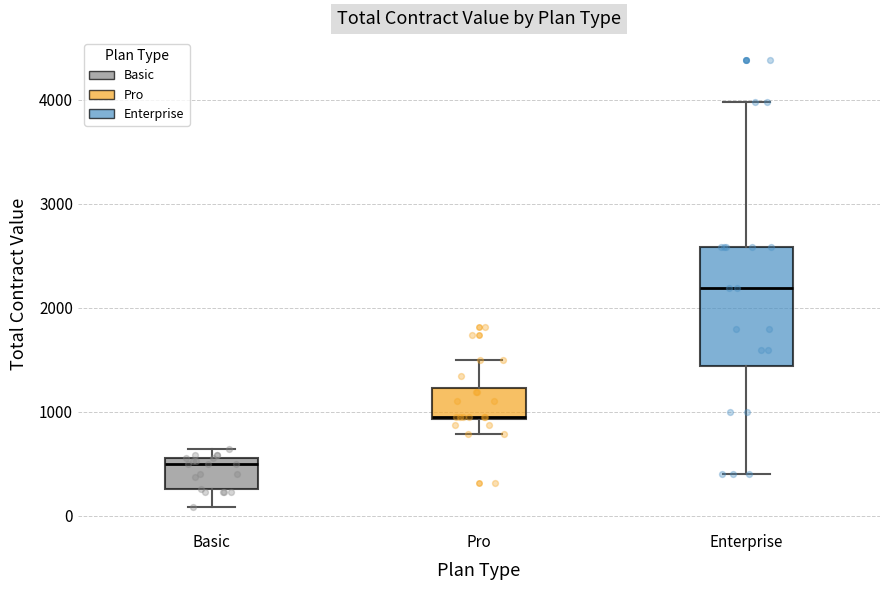

Reading left to right, read every box against the y-axis: the position of its median line, the range the box covers, and the ends of its whiskers. The values are not printed on the chart, so give them approximately, as read against the axis.

Basic: median 500, box 300 to 600, whiskers 100 to 600 (just above the box's upper edge)
Pro: median 900, box 900 to 1200, whiskers 800 to 1500
Enterprise: median 2200, box 1400 to 2600, whiskers 400 to 4000